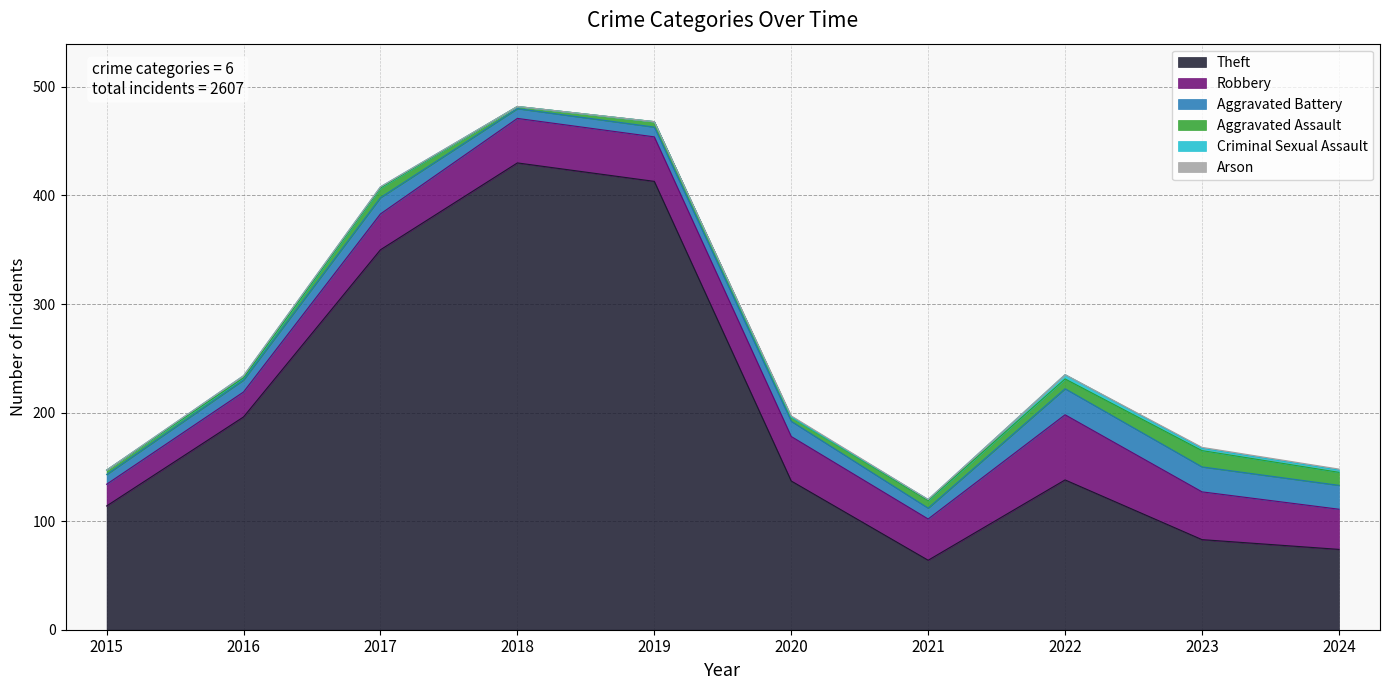

What is the sum of the Criminal Sexual Assault values at 2019 and 2024?

2